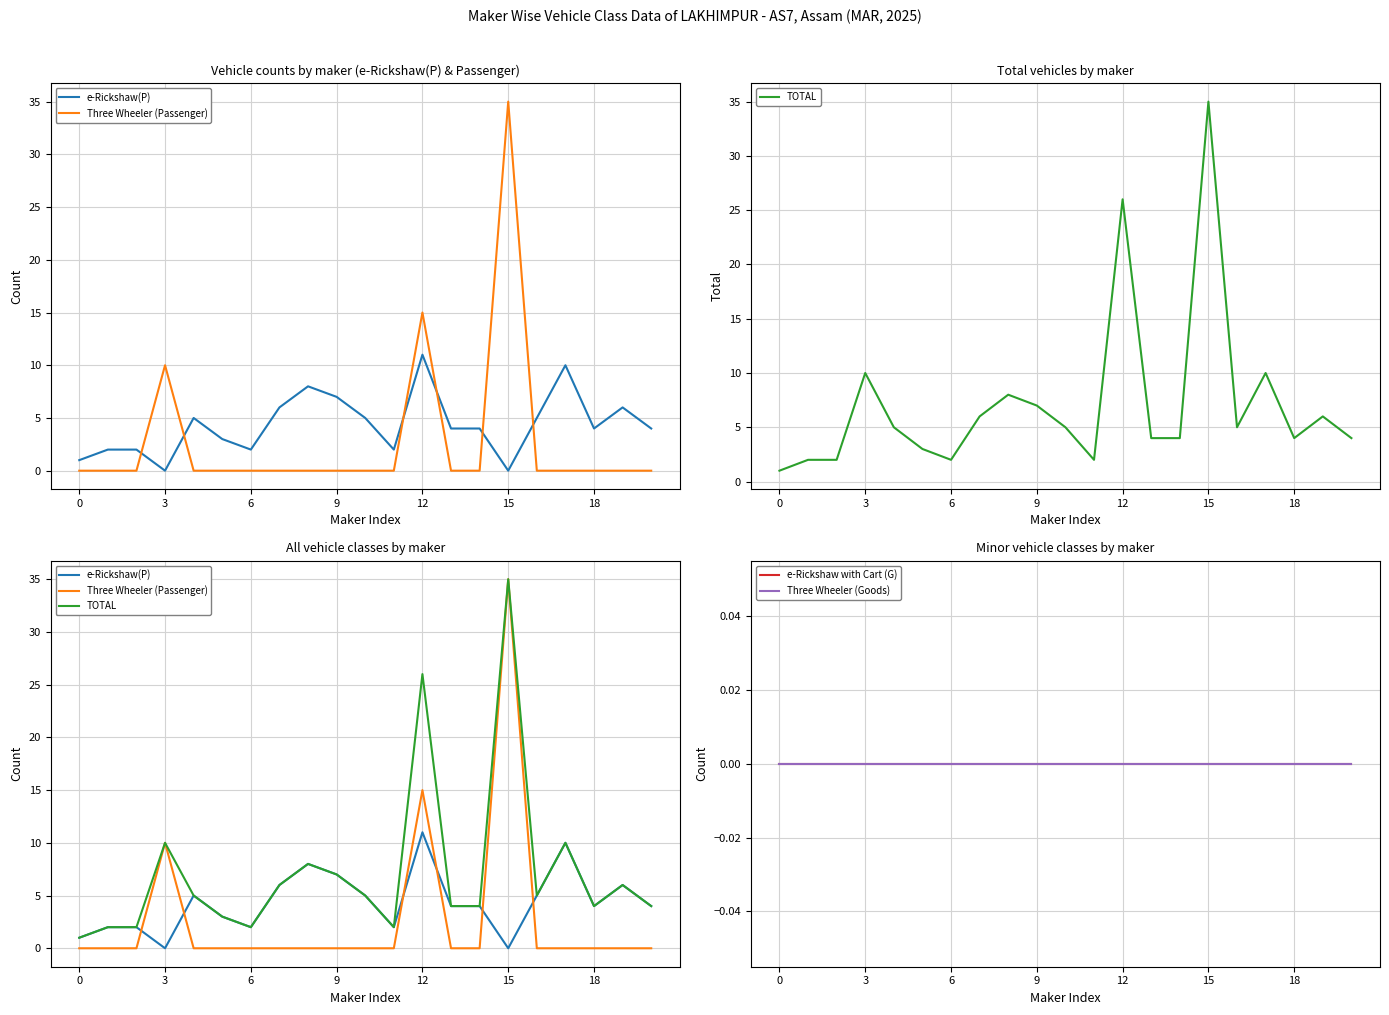

Which series has the widest spread of values?

Three Wheeler (Passenger)